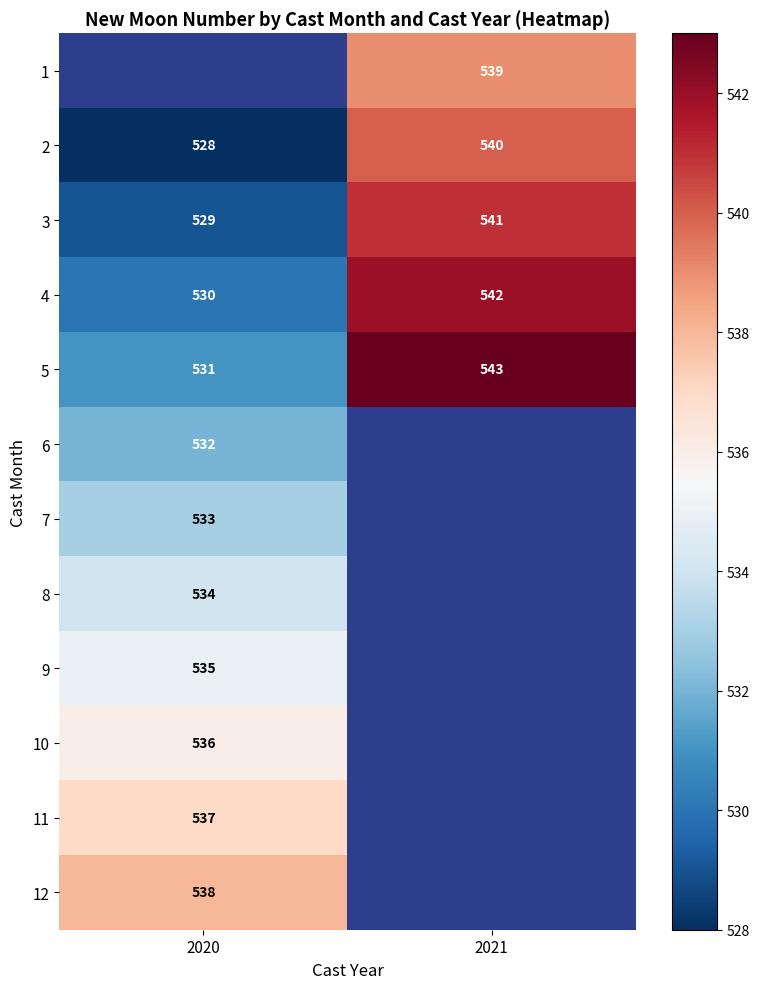

How many data points does each series have?

2